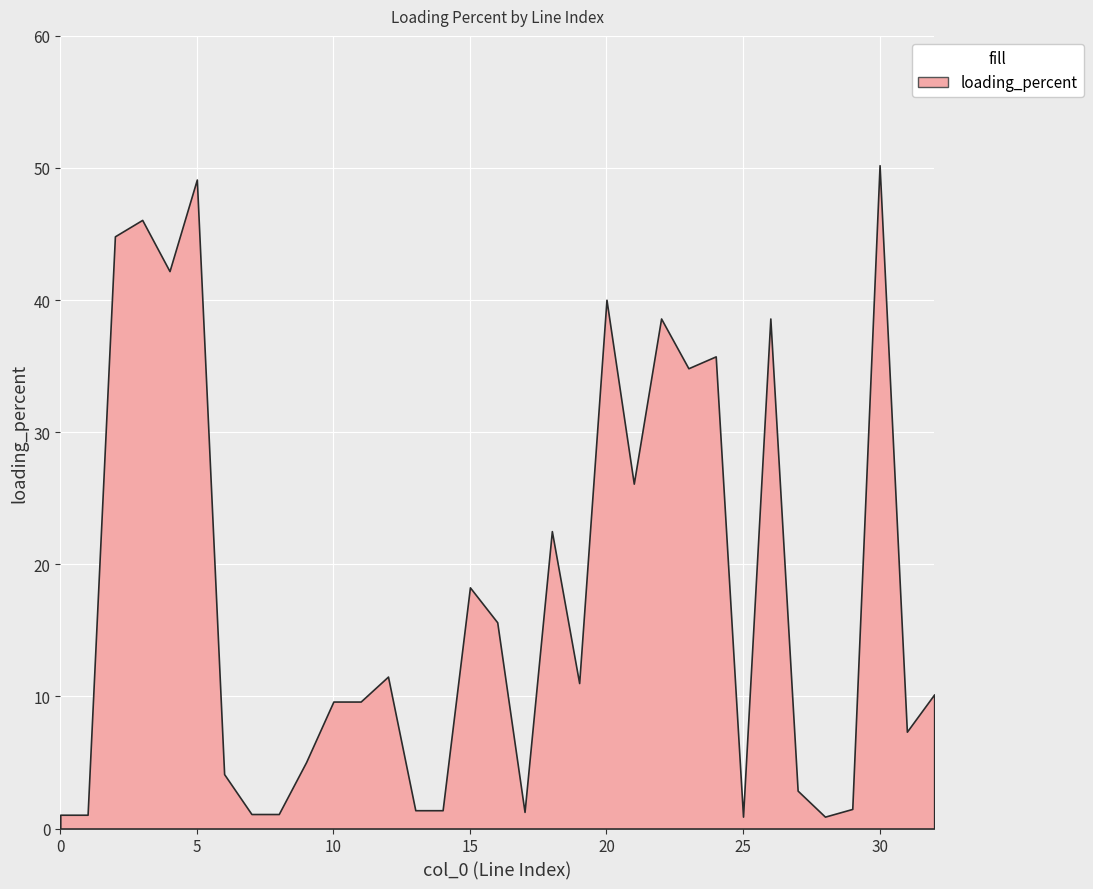

Which has a higher value, 8 or 19?

19